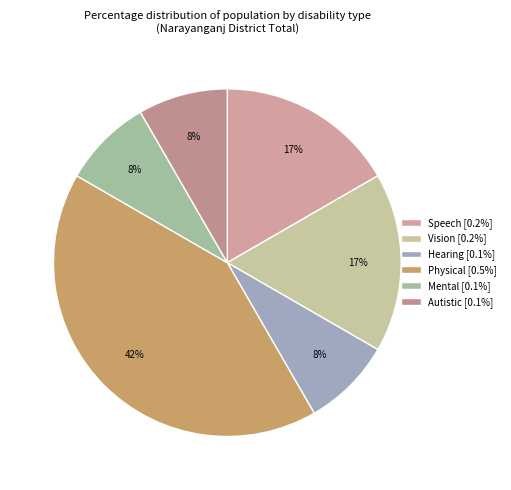

To the nearest percent, what is the difference between the Physical and Speech slice percentages?

25%